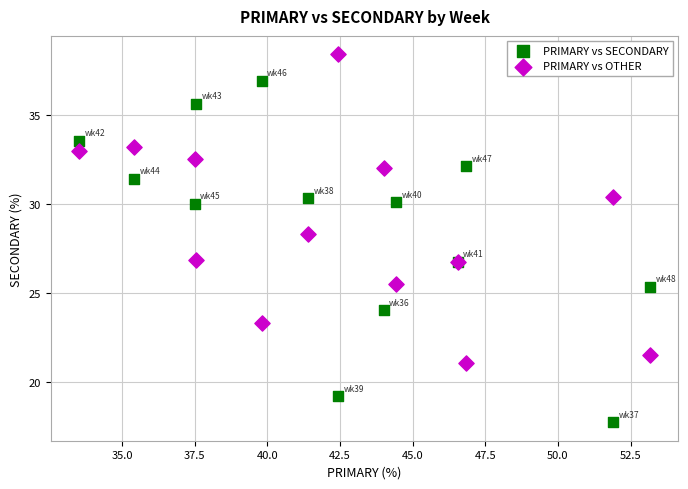

In the PRIMARY vs OTHER series, what Y value is closest to 29?

28.3